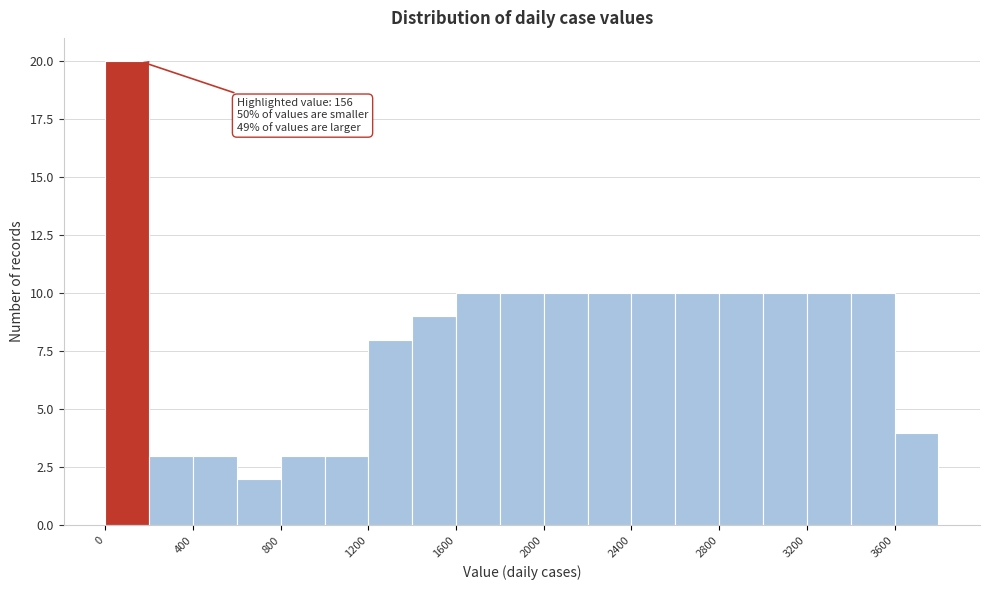

Over which range of the x-axis is the bar tallest?

0 to 200